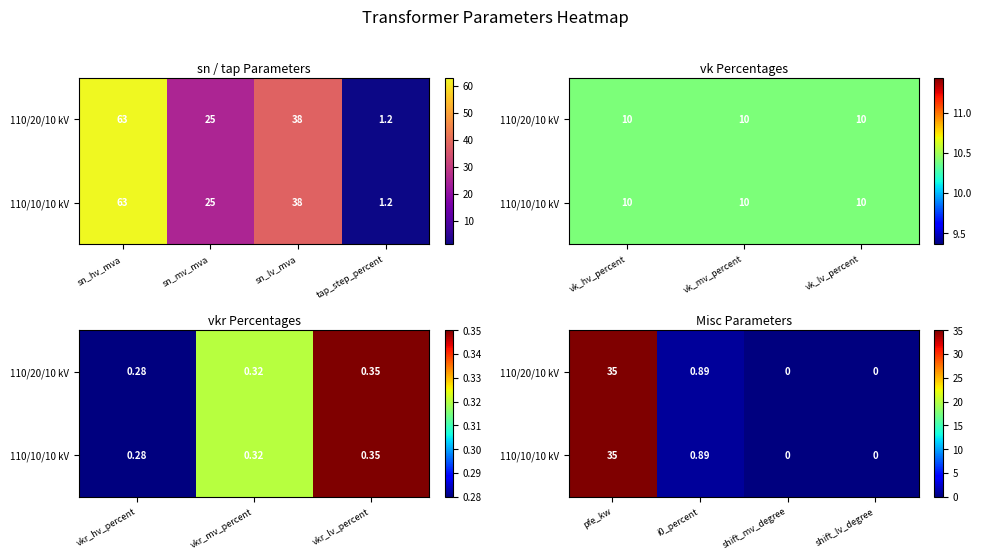

What is the average value of the 110/20/10 kV series?

9.0